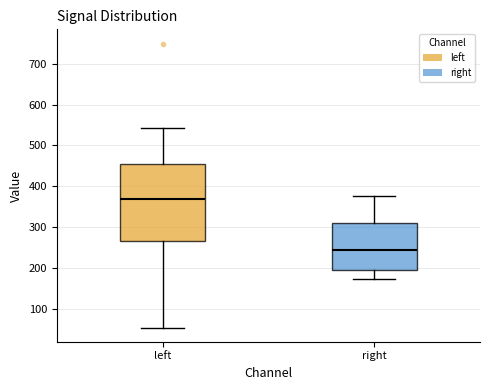

Where does the median line of the box for right sit on the y-axis? The values are not printed on the chart, so give them approximately, as read against the axis.

240